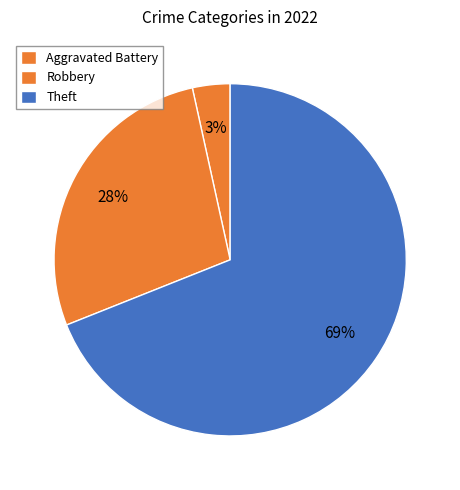

Which category accounts for the majority?

Theft